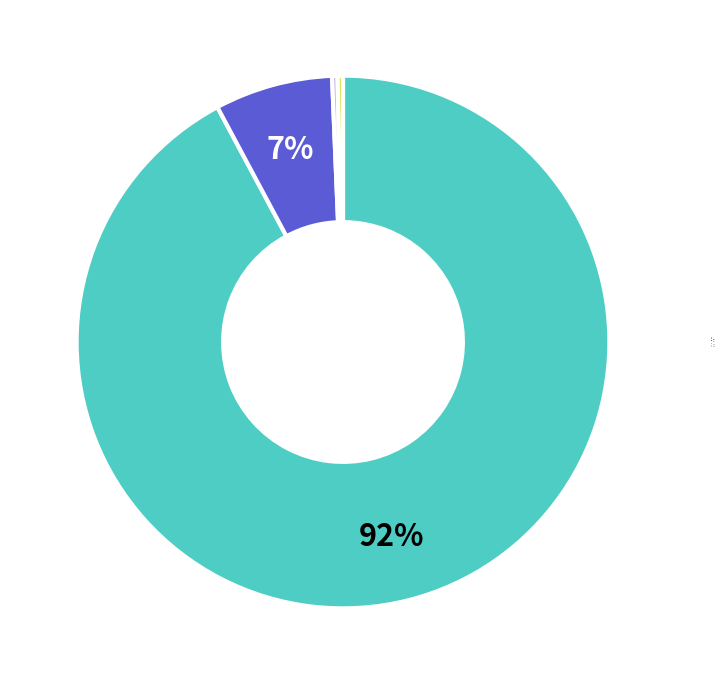

Is there a majority slice in this chart?

Yes